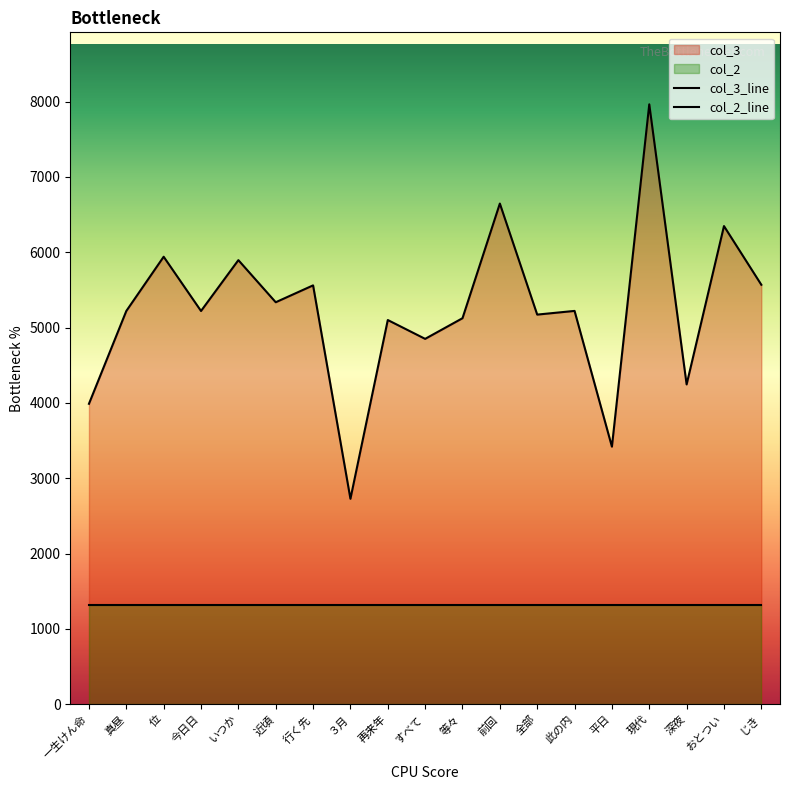

How many values are below 5221?

8